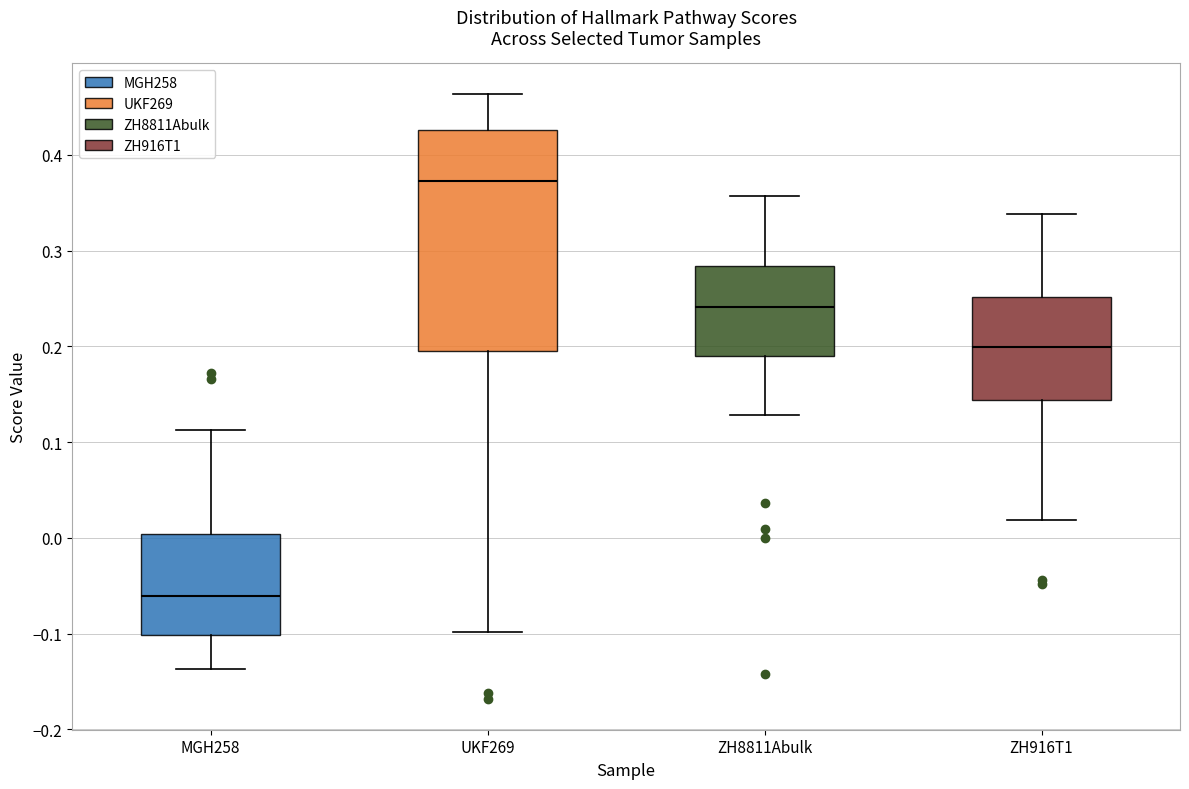

Comparing the boxes themselves (not the whiskers), which one is the tallest?

UKF269